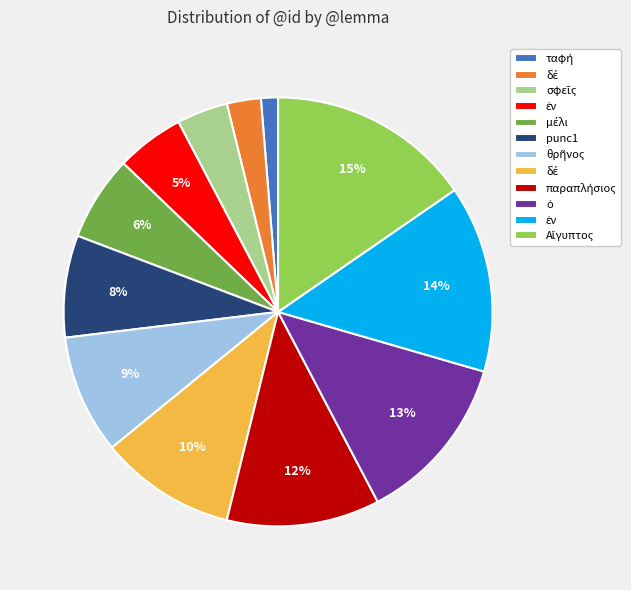

To the nearest percent, what is the average slice percentage?

8%